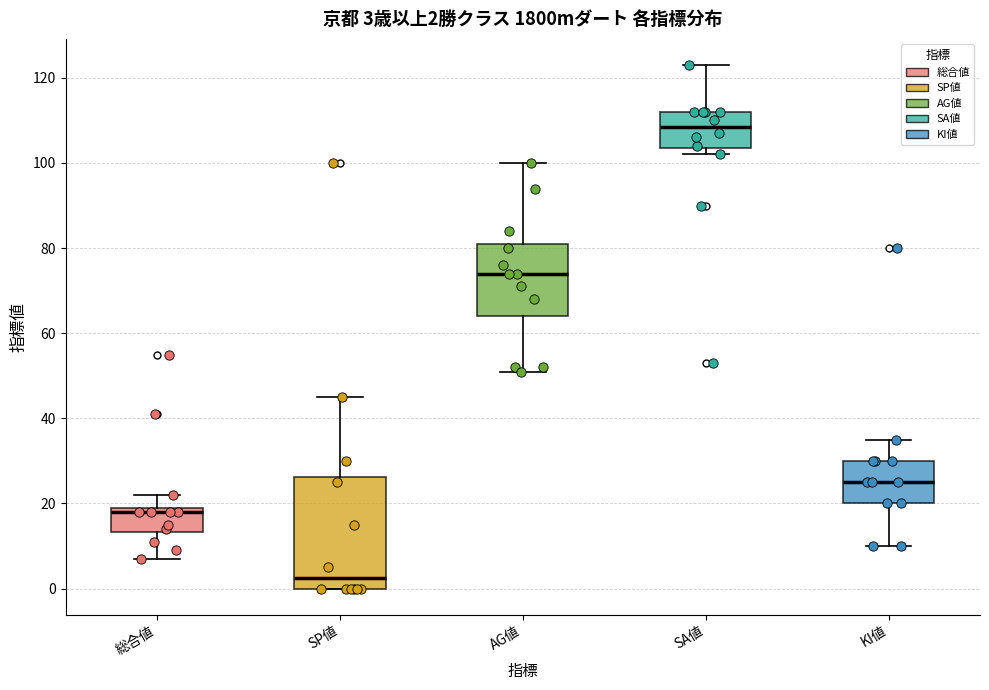

Comparing the boxes themselves (not the whiskers), which one is the tallest?

SP値